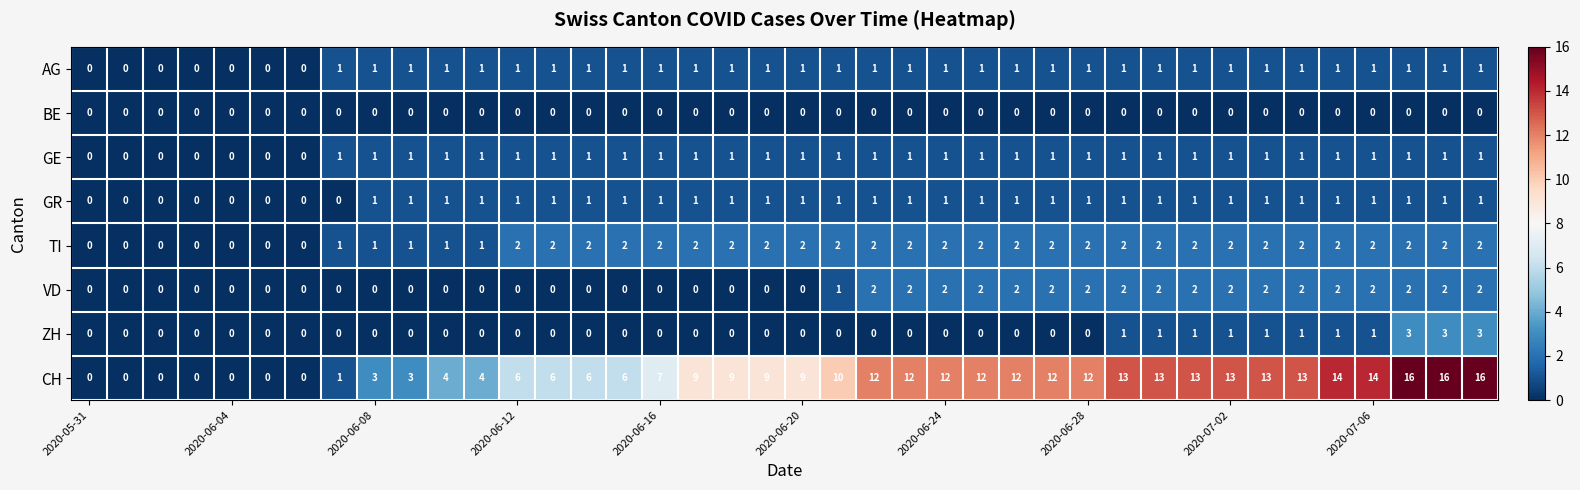

What is the maximum value shown in the chart?

16